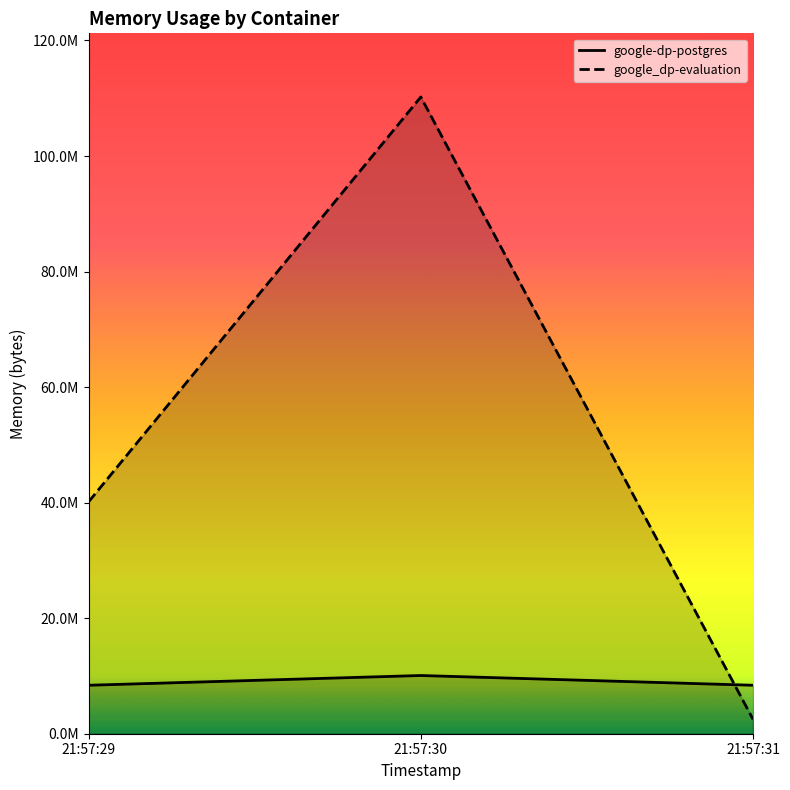

Which series has the widest spread of values?

google_dp-evaluation